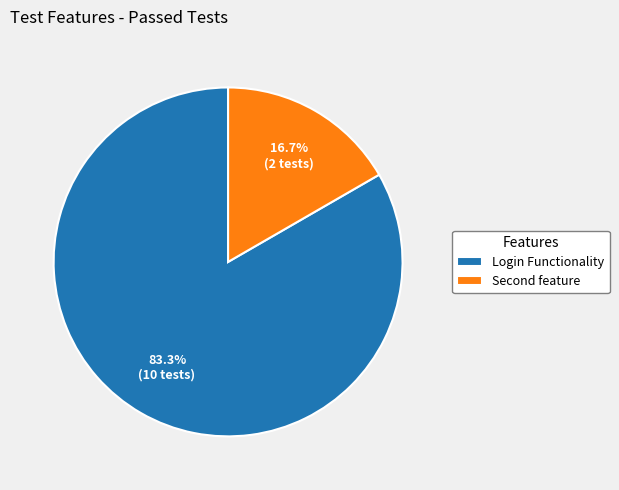

What is the smallest slice in the pie chart?

Second feature